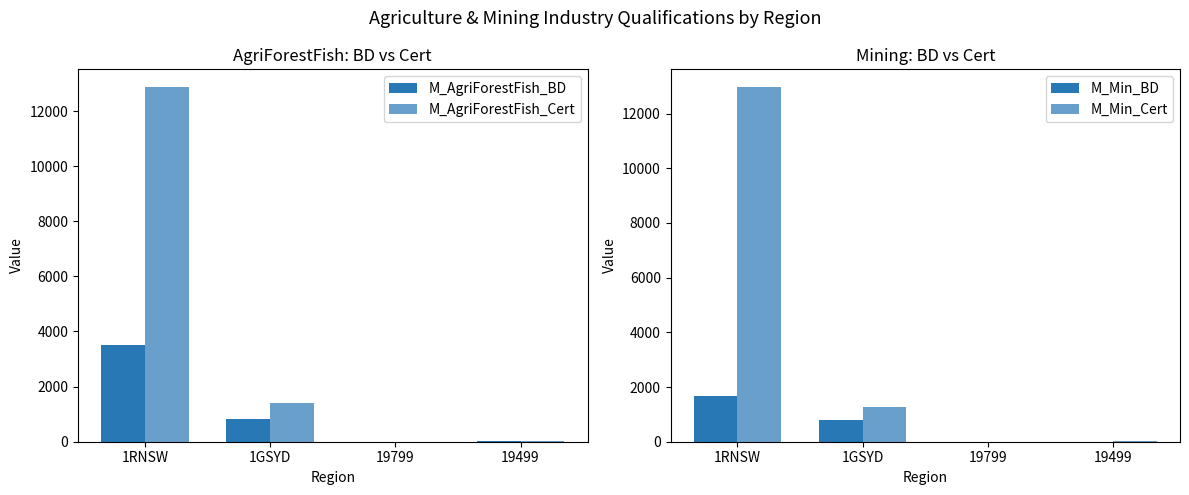

What is the label of the 1st bar from the left?

1RNSW